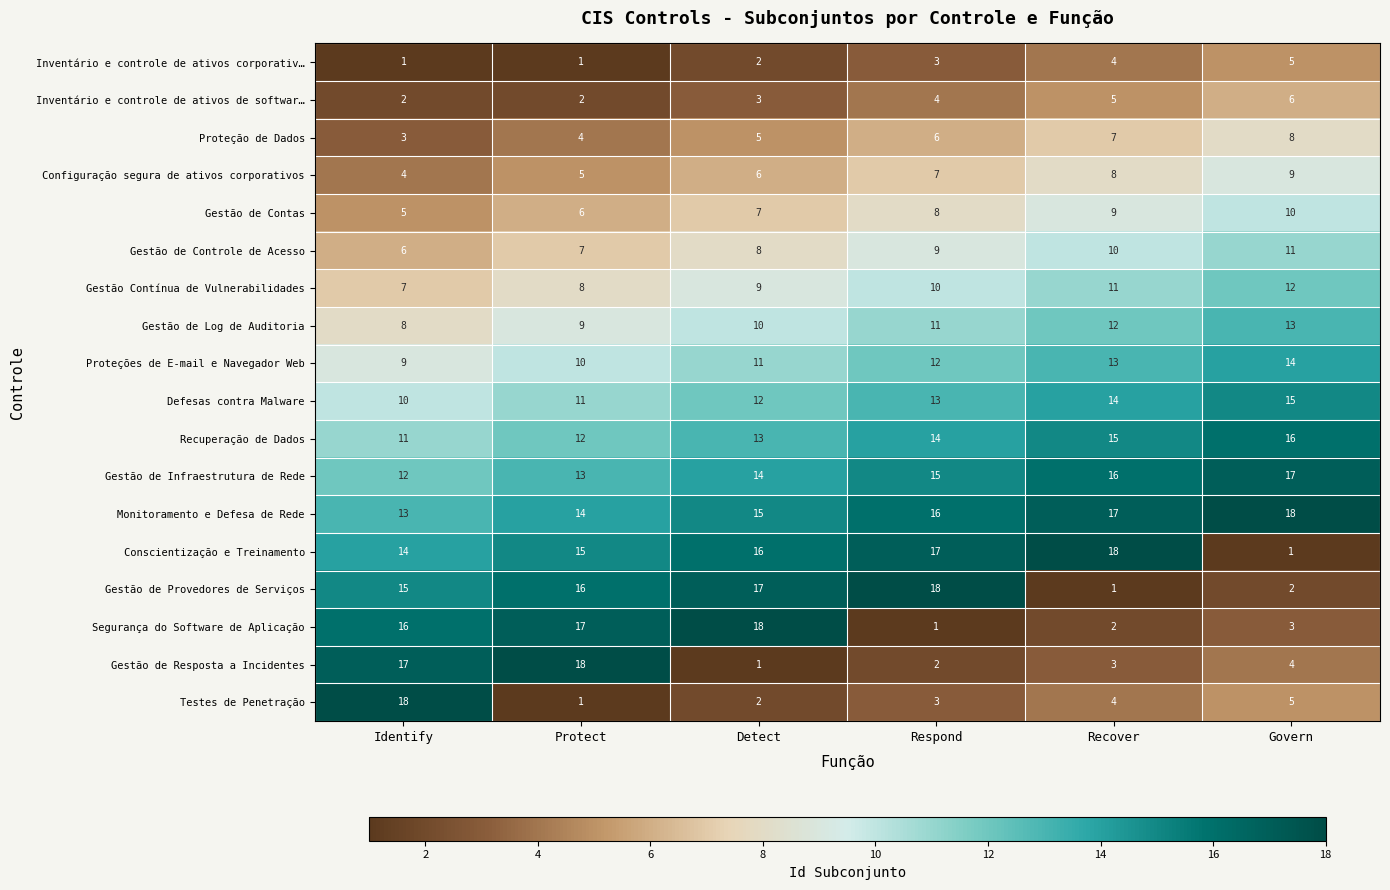

What is the sum of all Gestão de Controle de Acesso values?

51